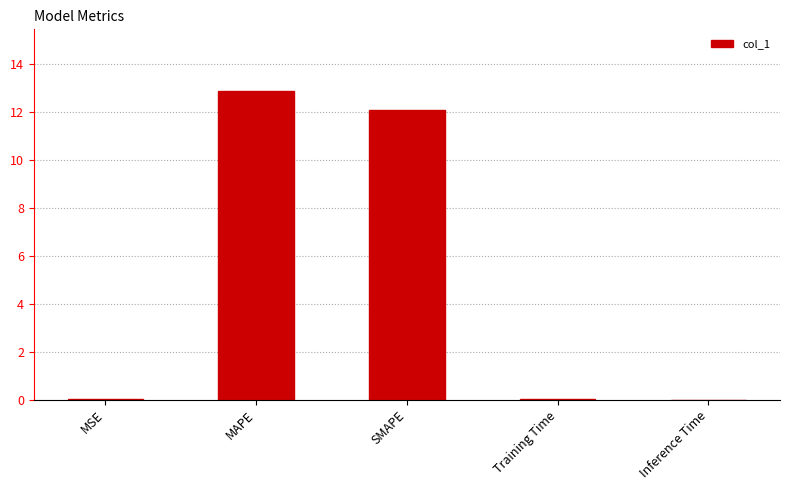

Read the value at SMAPE.

12.1